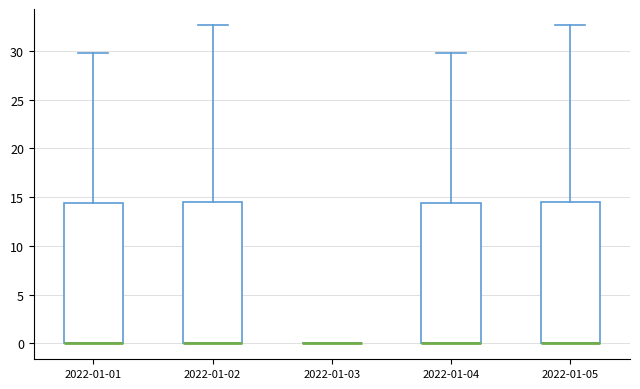

Reading left to right, read every box against the y-axis: the position of its median line, the range the box covers, and the ends of its whiskers. The values are not printed on the chart, so give them approximately, as read against the axis.

2022-01-01: median 0.0 (drawn on the box's lower edge), box 0.0 to 14.5, whiskers 0.0 to 30.0
2022-01-02: median 0.0 (drawn on the box's lower edge), box 0.0 to 14.5, whiskers 0.0 to 32.5
2022-01-03: box collapsed to a line at 0.0, whiskers 0.0 to 0.0
2022-01-04: median 0.0 (drawn on the box's lower edge), box 0.0 to 14.5, whiskers 0.0 to 30.0
2022-01-05: median 0.0 (drawn on the box's lower edge), box 0.0 to 14.5, whiskers 0.0 to 32.5